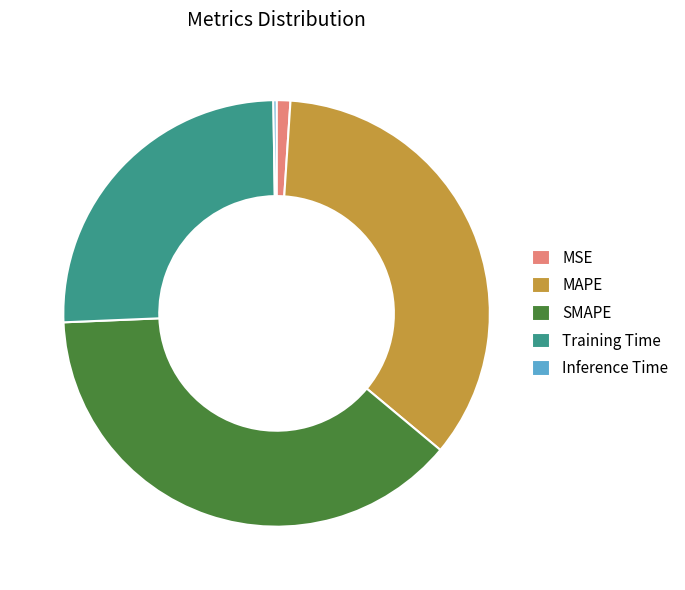

Between Training Time and SMAPE, which is larger?

SMAPE